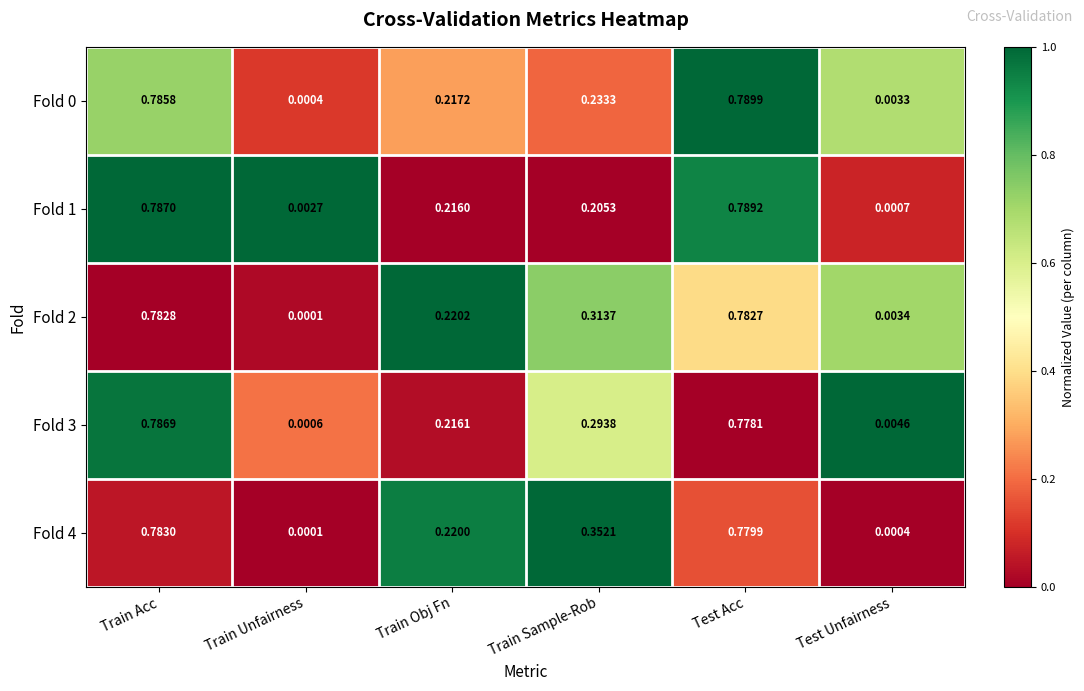

Is the value of Fold 0 at Test Acc greater than the value of Fold 3 at Train Obj Fn?

Yes